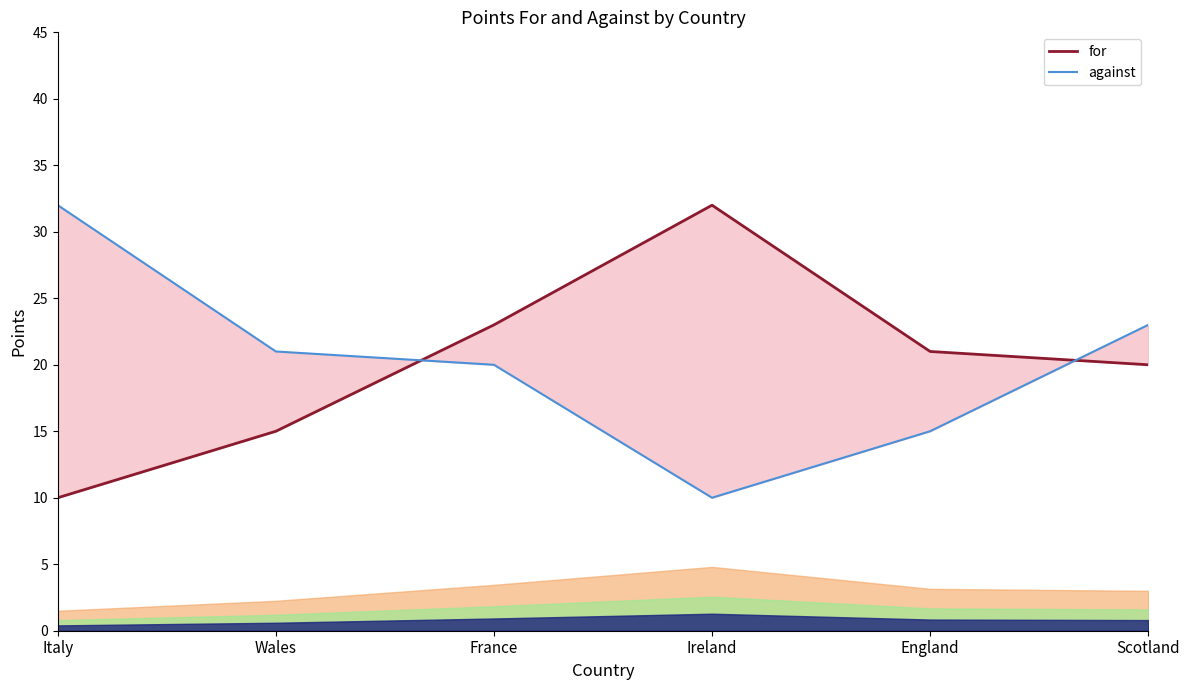

Where does the for series first go above 21?

France